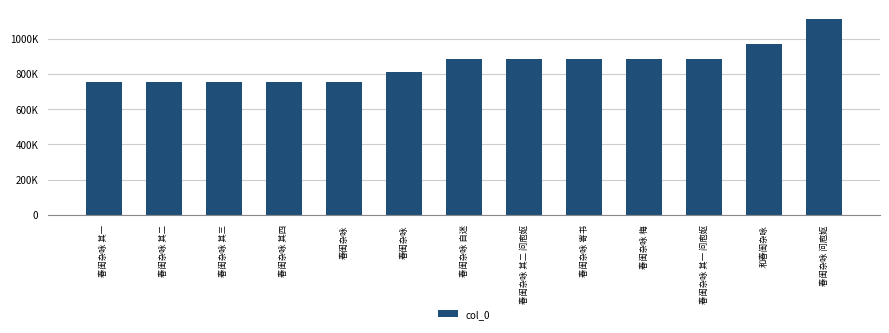

What is the value of the 1st bar from the left?

755166